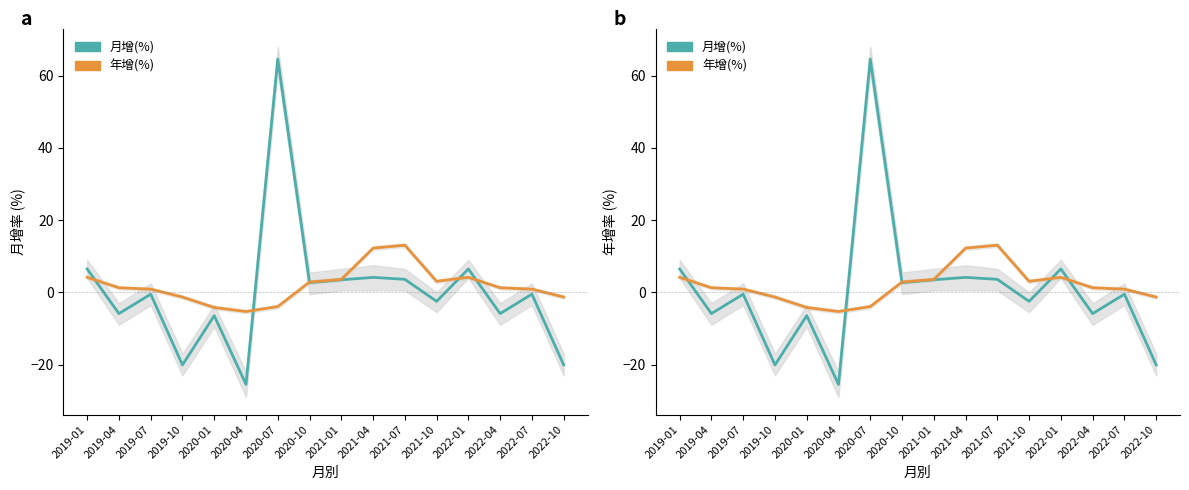

At which category does 年增(%) reach its first local valley?

2020-04